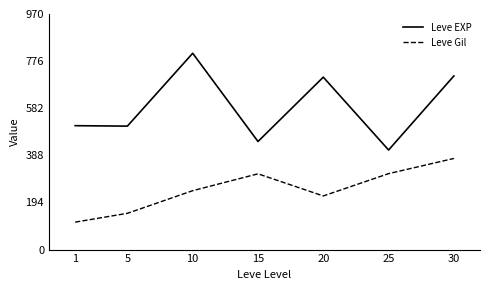

What is the difference between the highest and lowest values at 10?

565.8